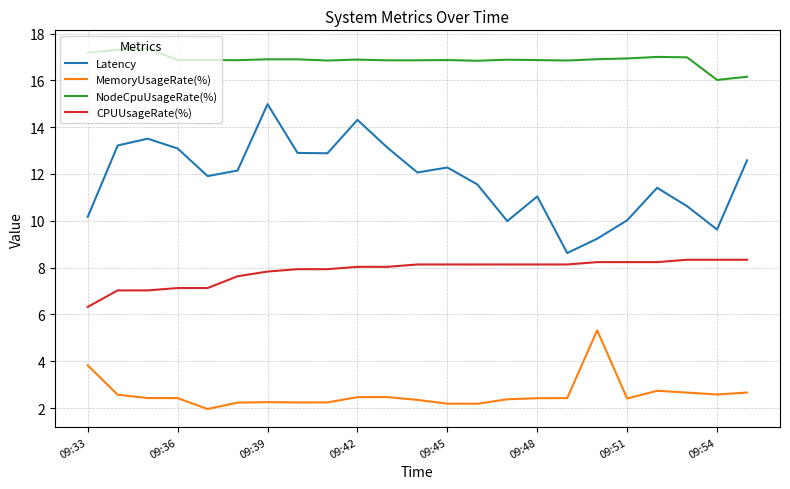

What is the highest value of the MemoryUsageRate(%) series?

5.3